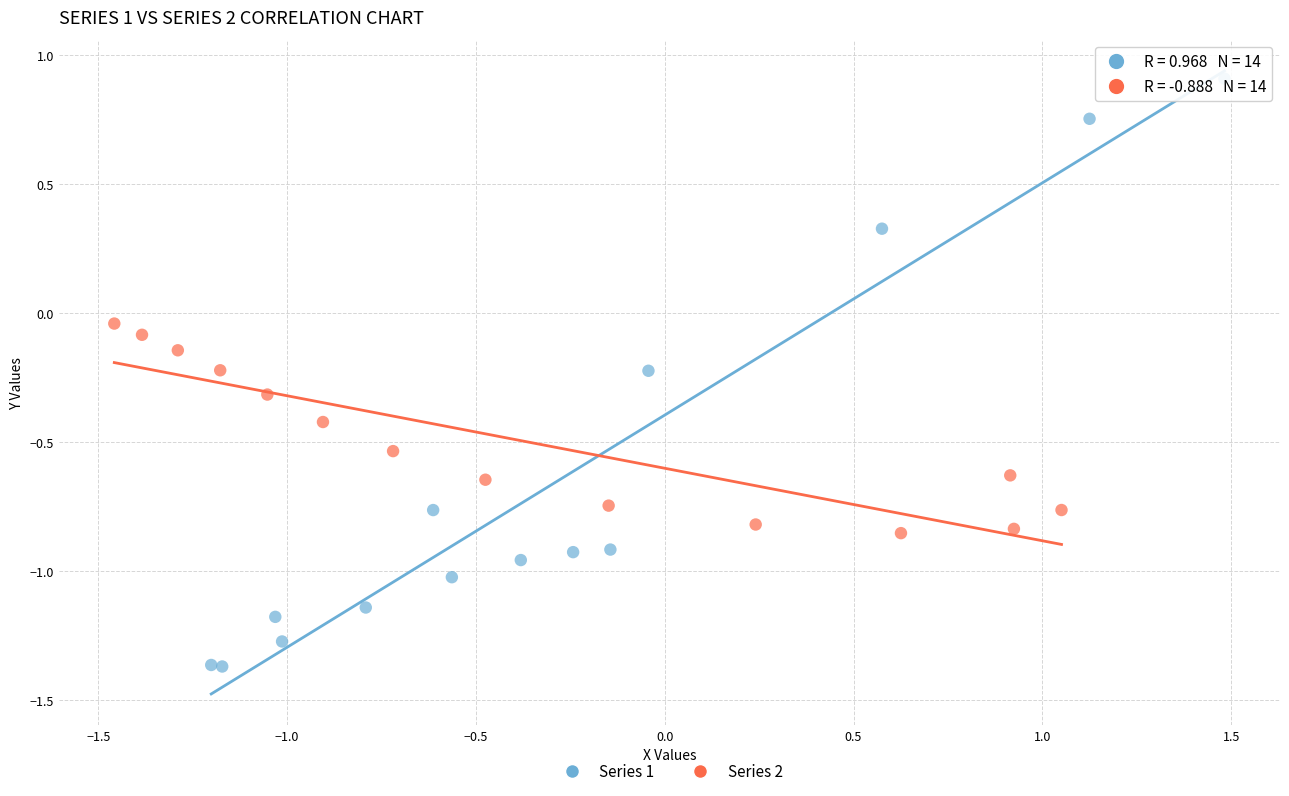

What are all the series names shown in the legend?

Series 1, Series 2